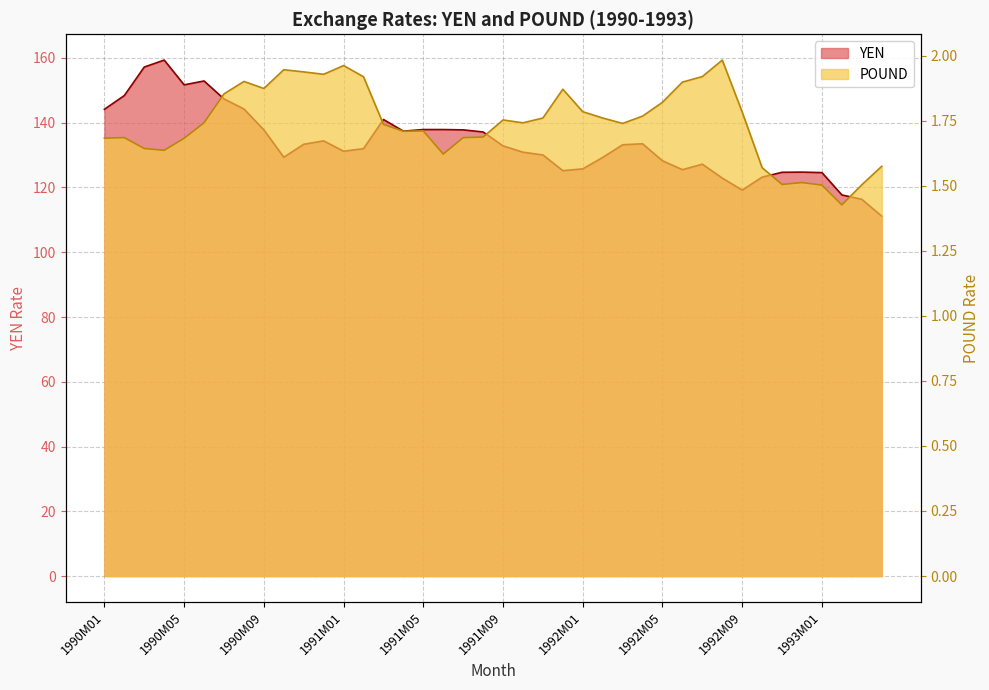

True or false: POUND and YEN intersect in this chart.

False